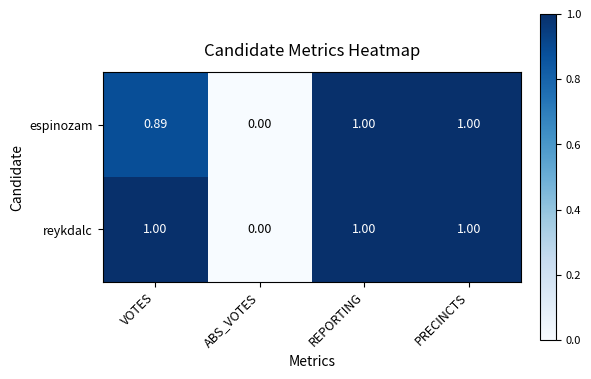

At which label is reykdalc closest to 0?

ABS_VOTES